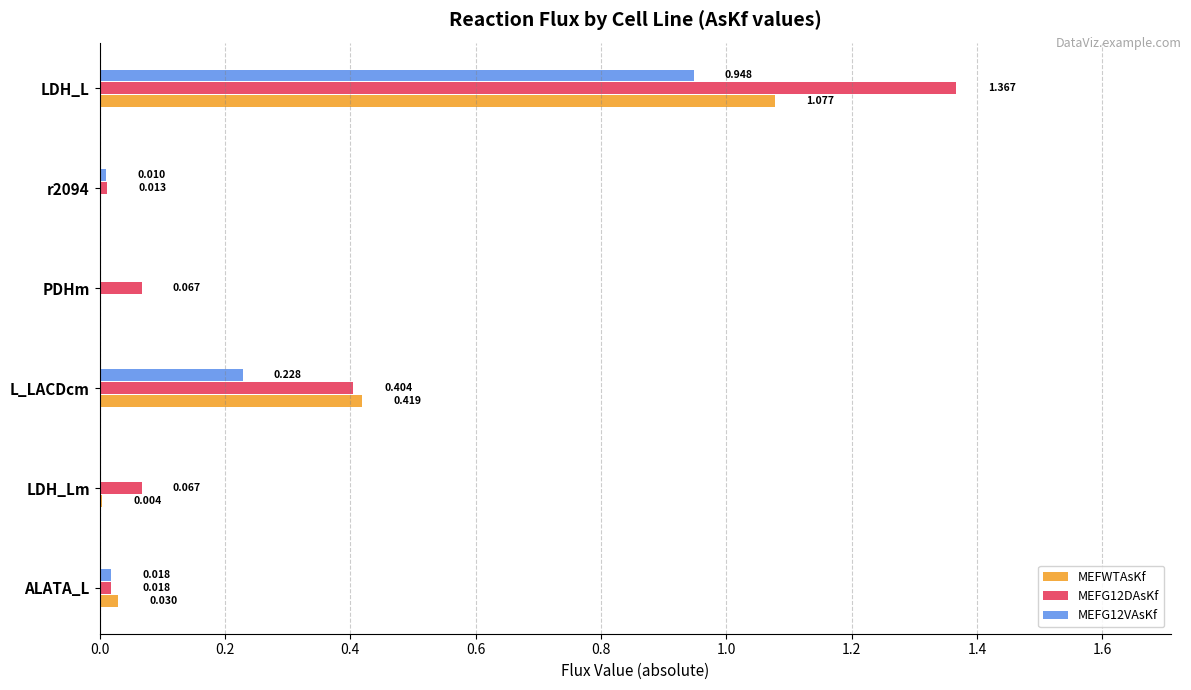

At which category is the sum across all series the highest?

LDH_L